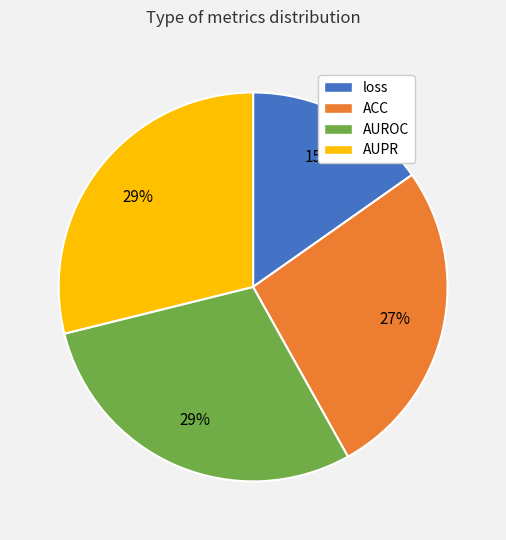

To the nearest percent, what percentage of the pie is AUROC?

29%